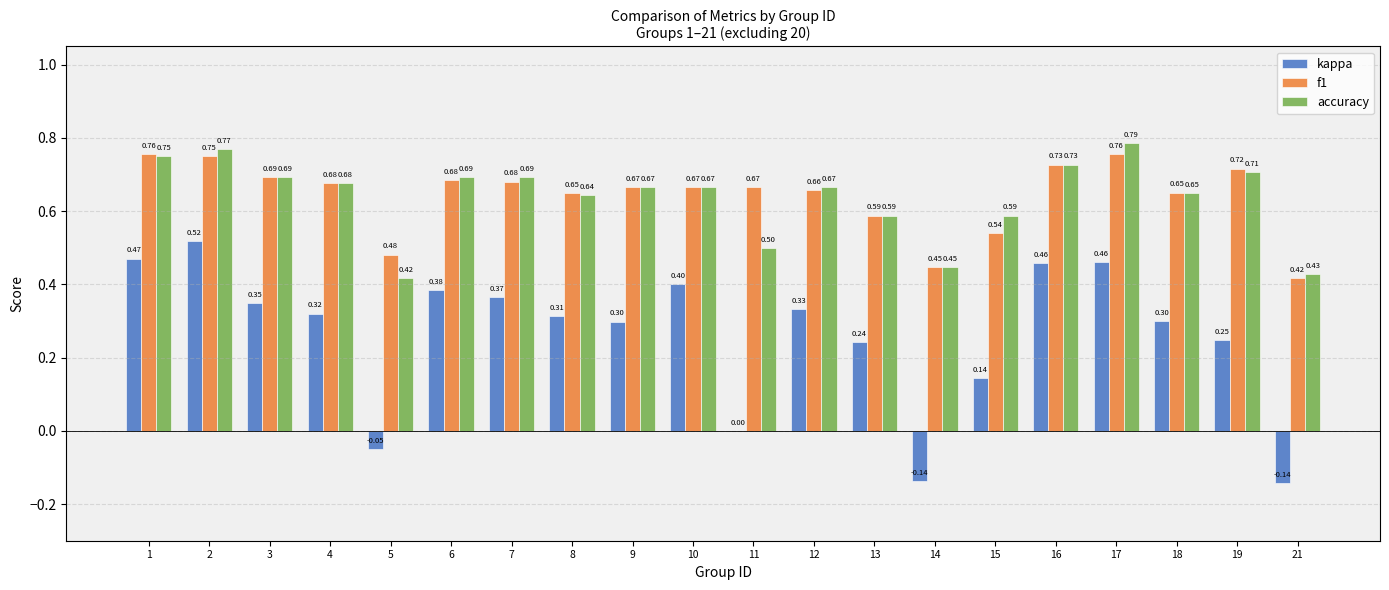

Is the value of kappa at 21 greater than the value of f1 at 1?

No